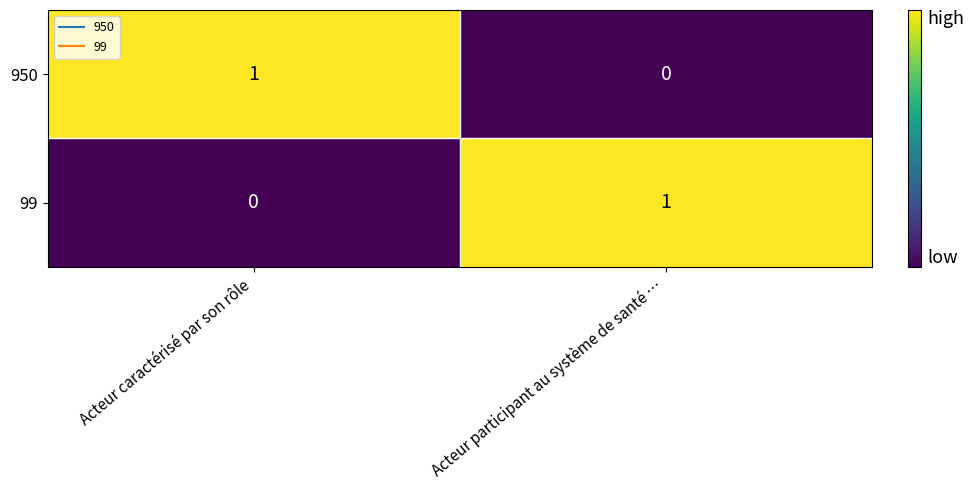

True or false: 950 has a value of 0 at Acteur participant au système de santé ….

True